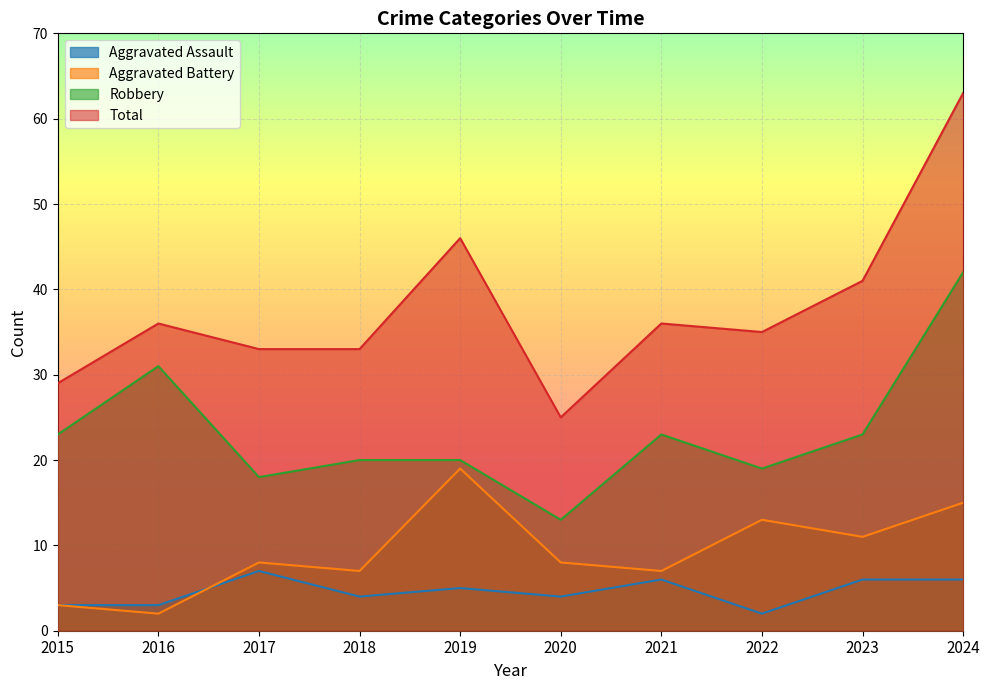

At which label does Aggravated Assault first exceed 5?

2017